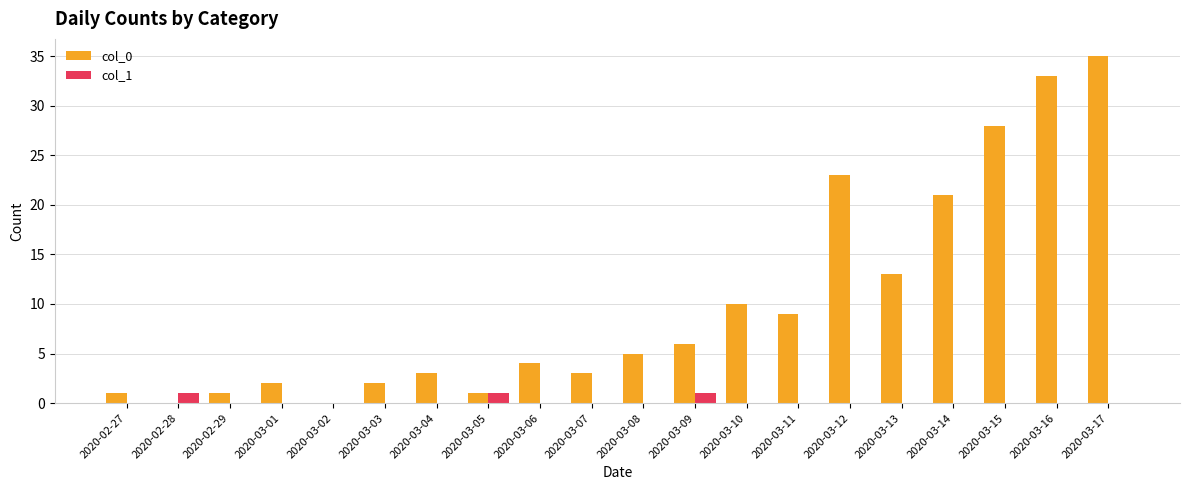

Reading left to right, list all the values displayed in this chart.

col_0: 1	0	1	2	0	2	3	1	4	3	5	6	10	9	23	13	21	28	33	35
col_1: 0	1	0	0	0	0	0	1	0	0	0	1	0	0	0	0	0	0	0	0